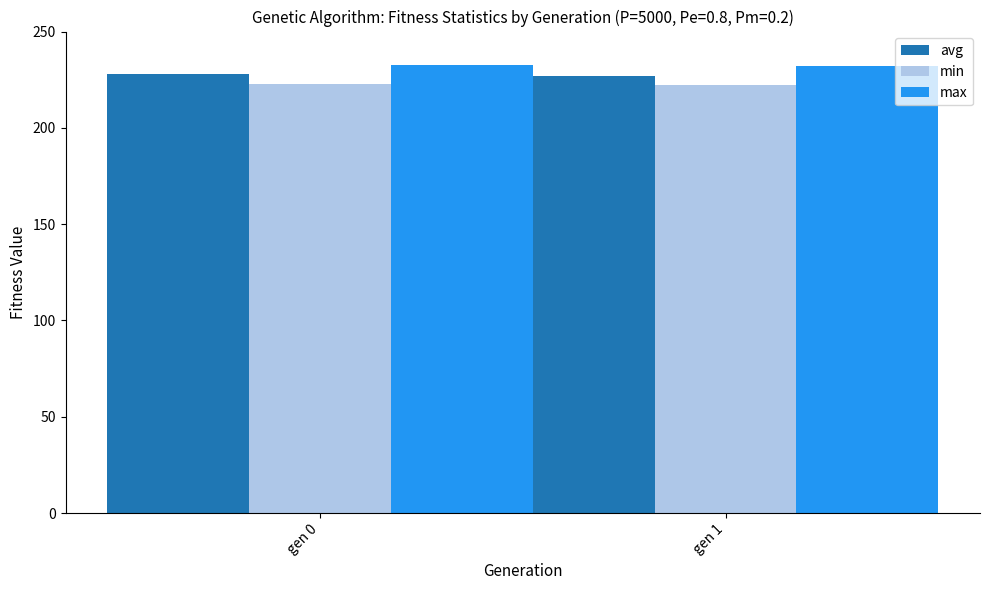

What is the value of the min bar at the 2nd from the left?

222.2